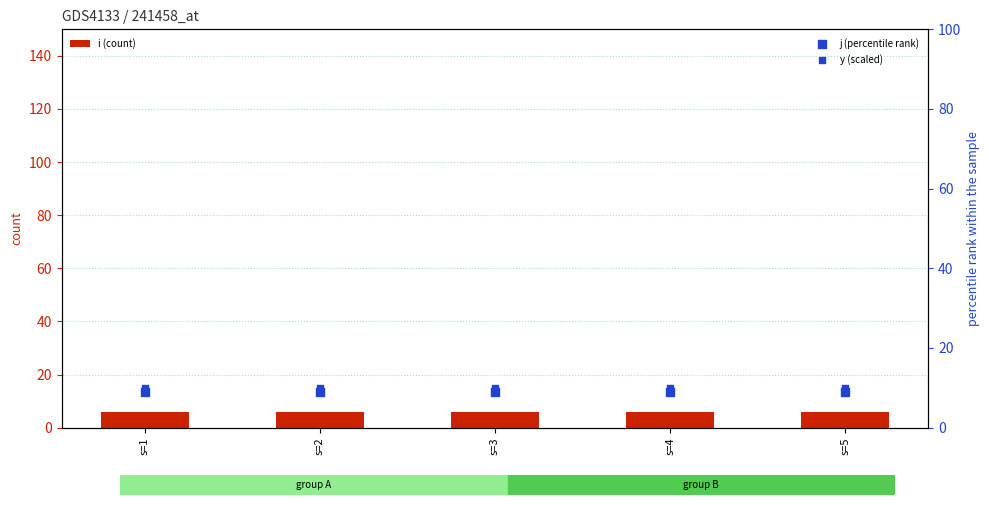

At how many categories does at least one series exceed 7?

5